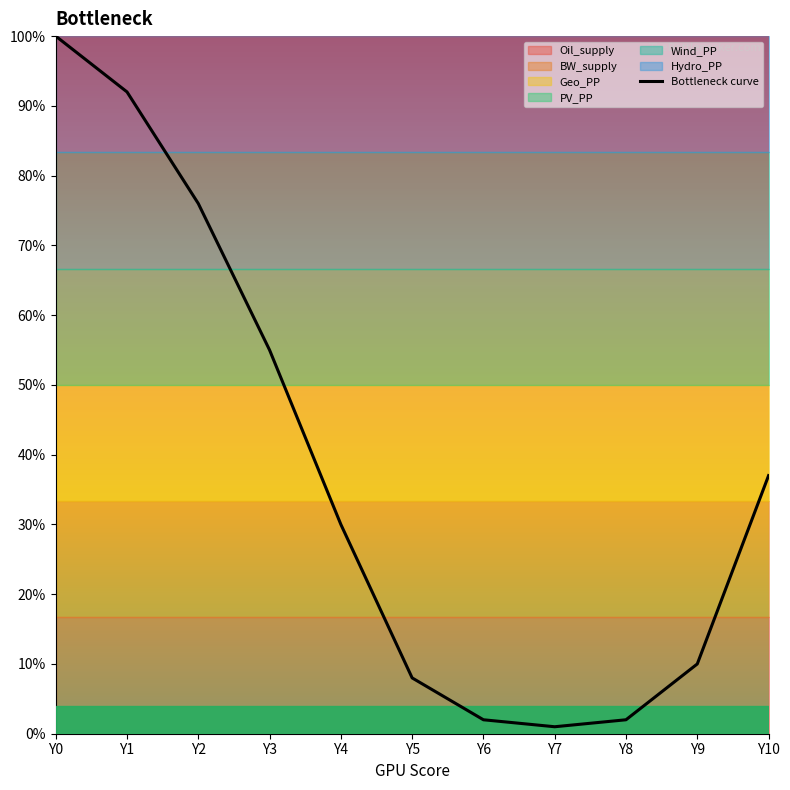

What is the value of the 4th point from the left?

55